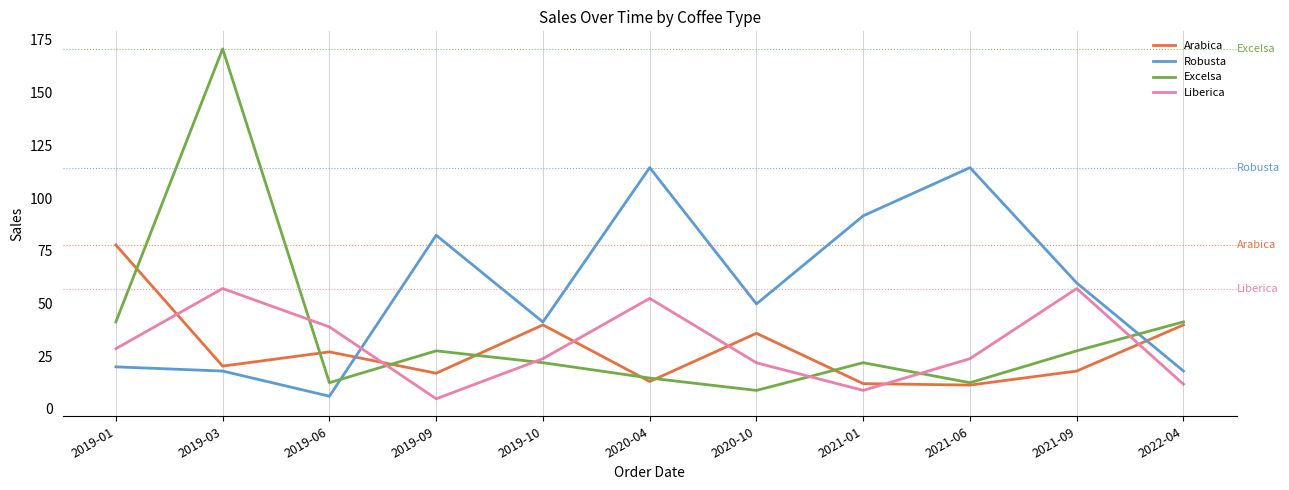

What is the smallest value displayed?

4.8